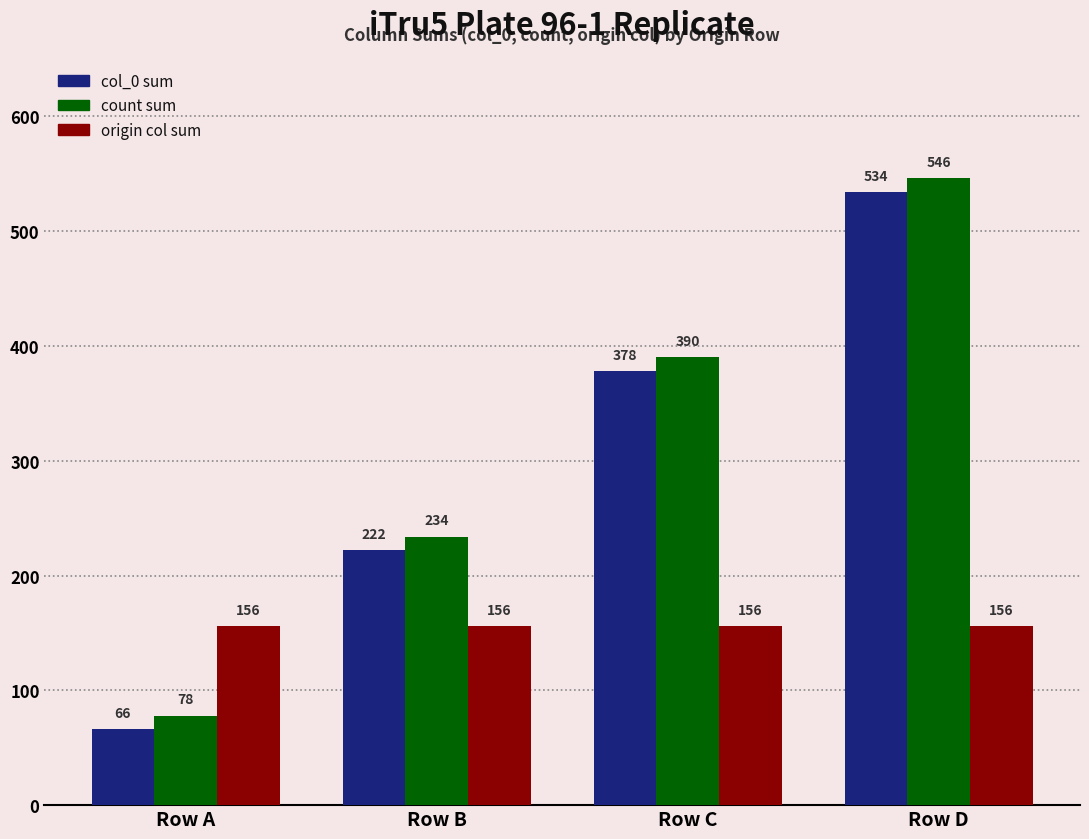

What is the value of the count sum bar at the 4th from the left?

546